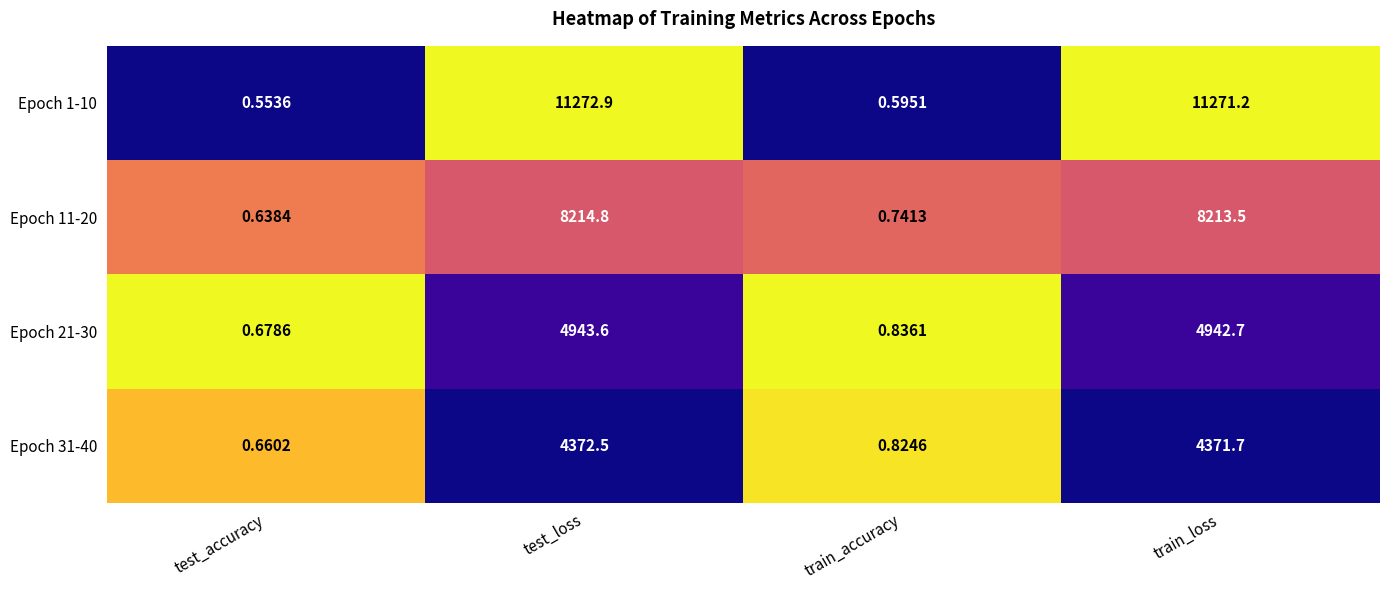

At which category is the sum across all series the highest?

test_loss